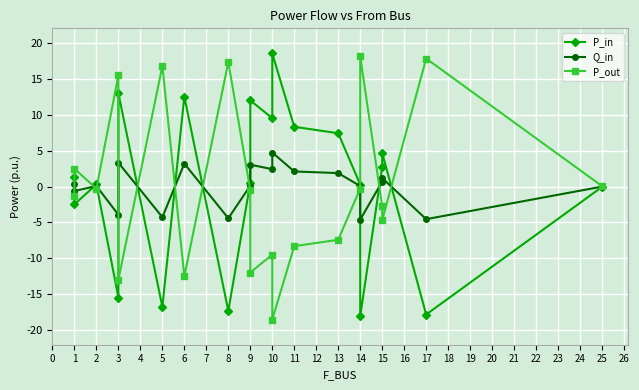

Is it true that Q_in equals 0.0 at 15?

False